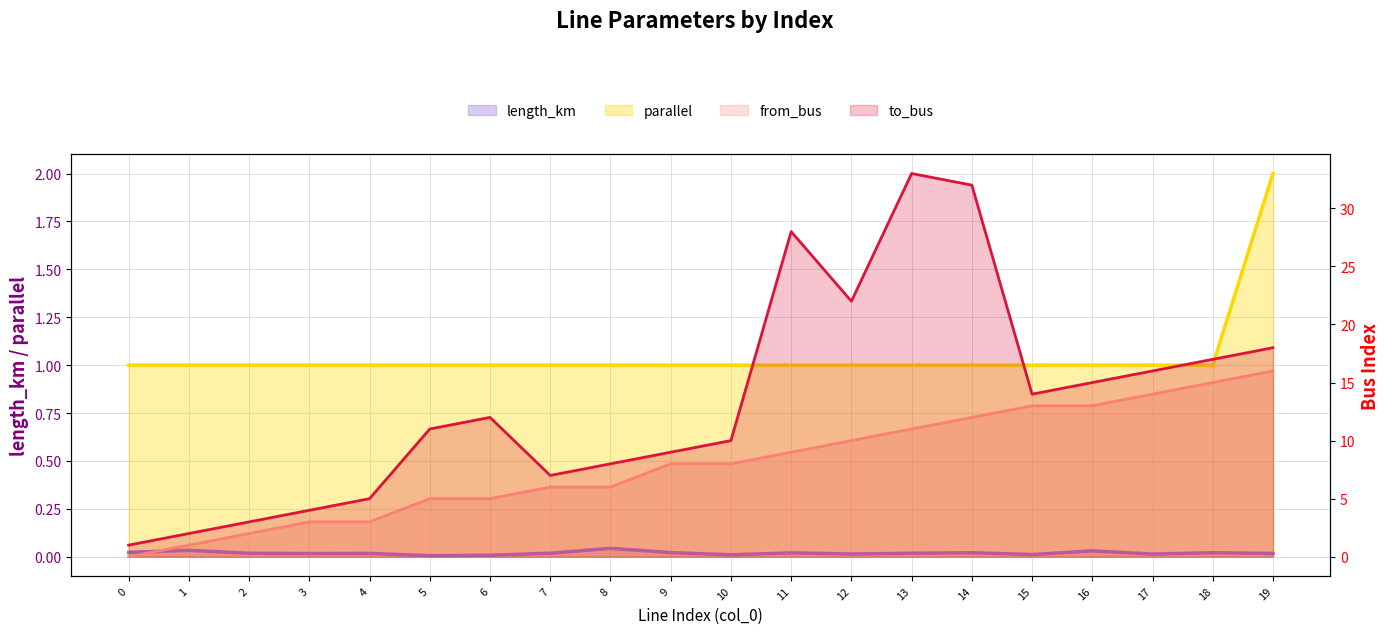

At which category is the sum across all series the highest?

14